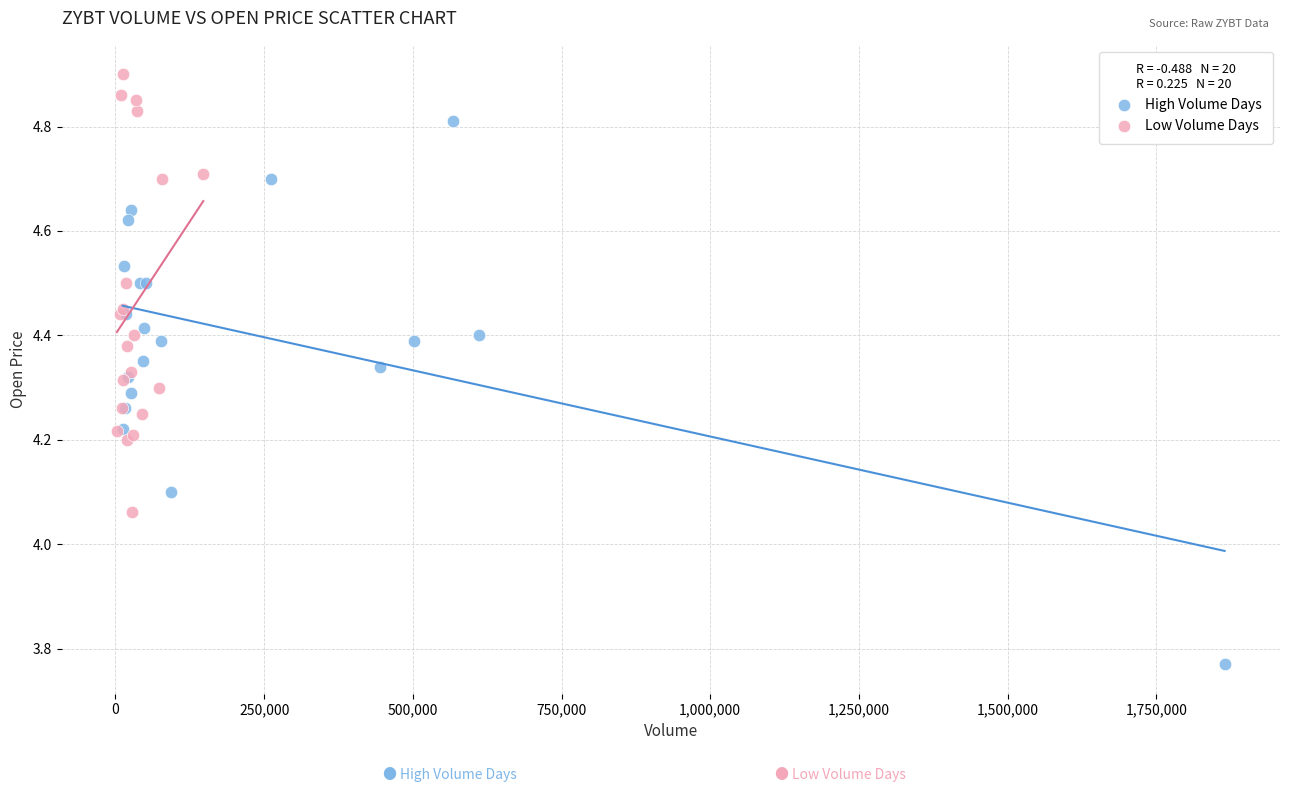

Which series reaches the minimum Y coordinate?

High Volume Days